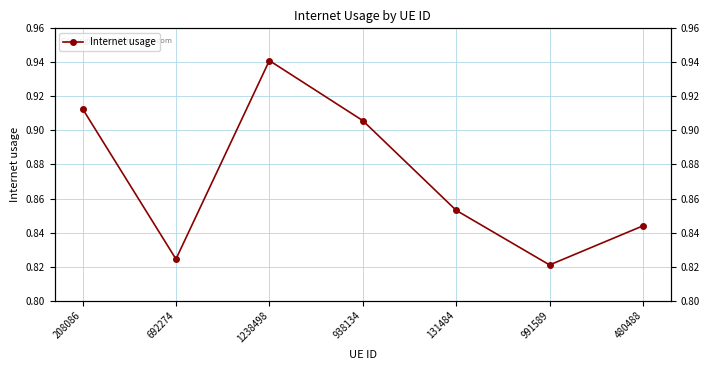

What is the label of the 7th point from the right?

208086